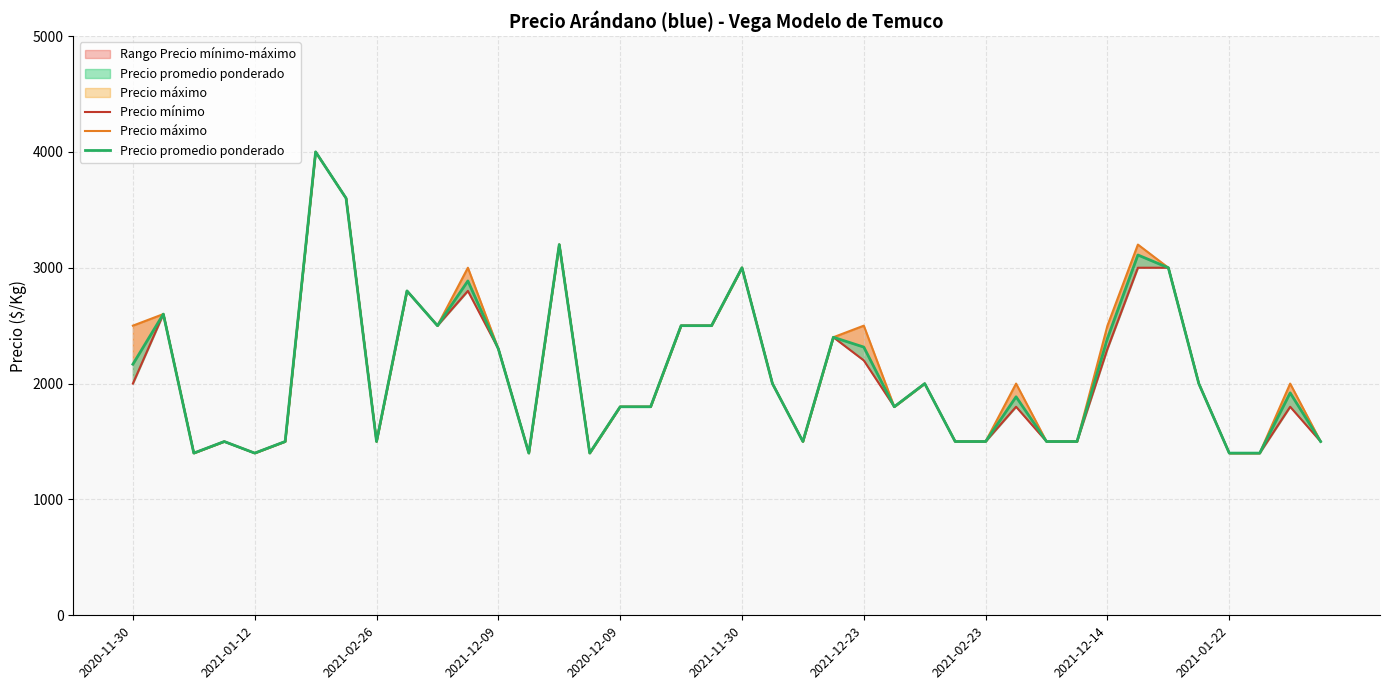

How many data points does each series have?

40